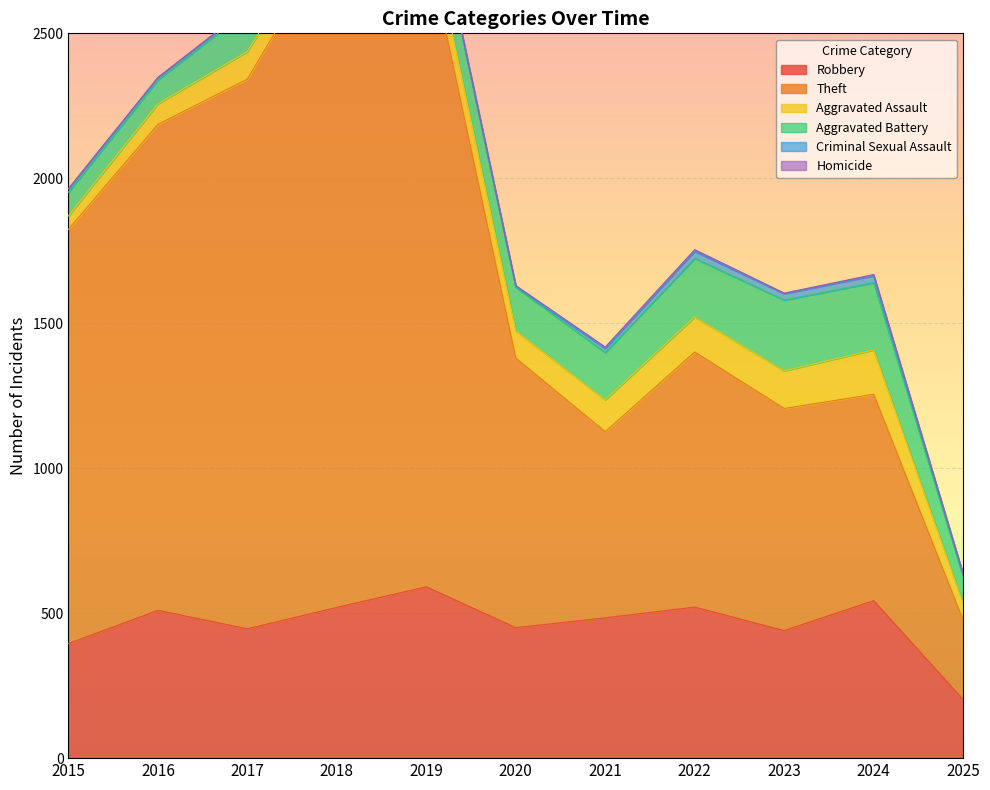

What are all the series names shown in the legend?

Robbery, Theft, Aggravated Assault, Aggravated Battery, Criminal Sexual Assault, Homicide